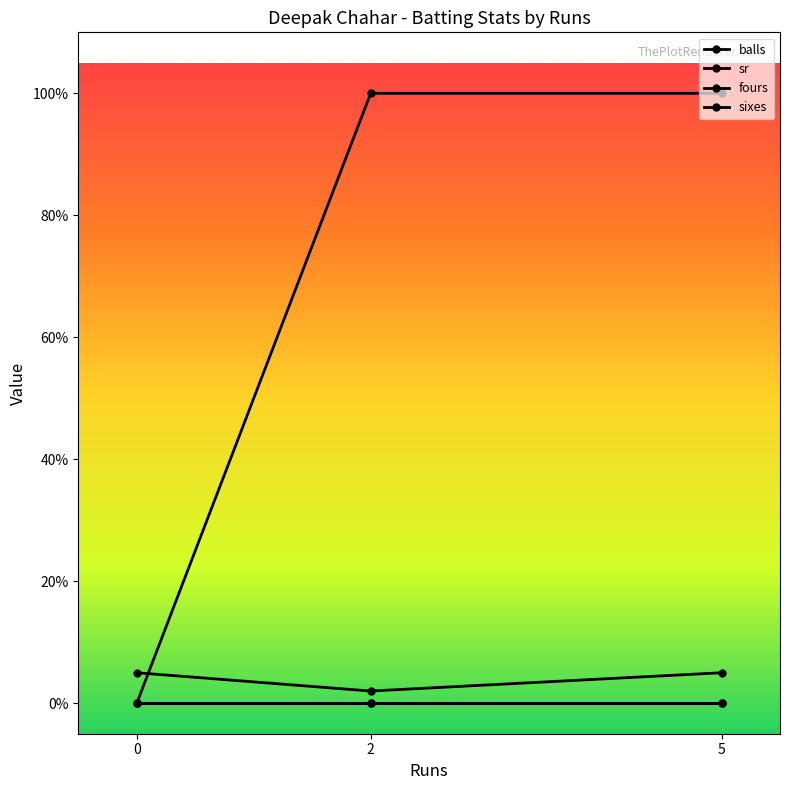

Does the chart have visible grid lines?

No